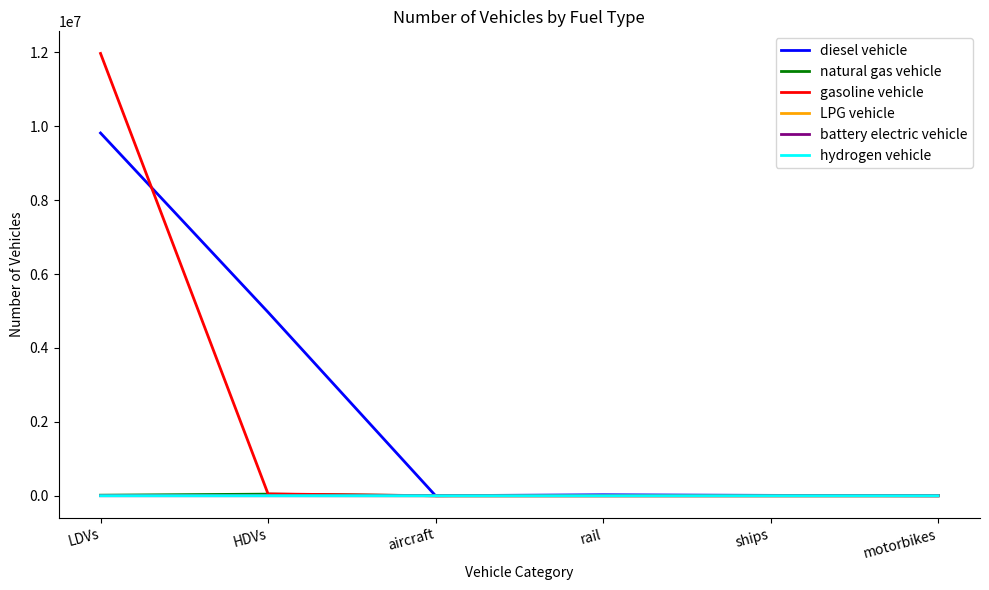

Is it true that diesel vehicle equals 10110.0 at ships?

True